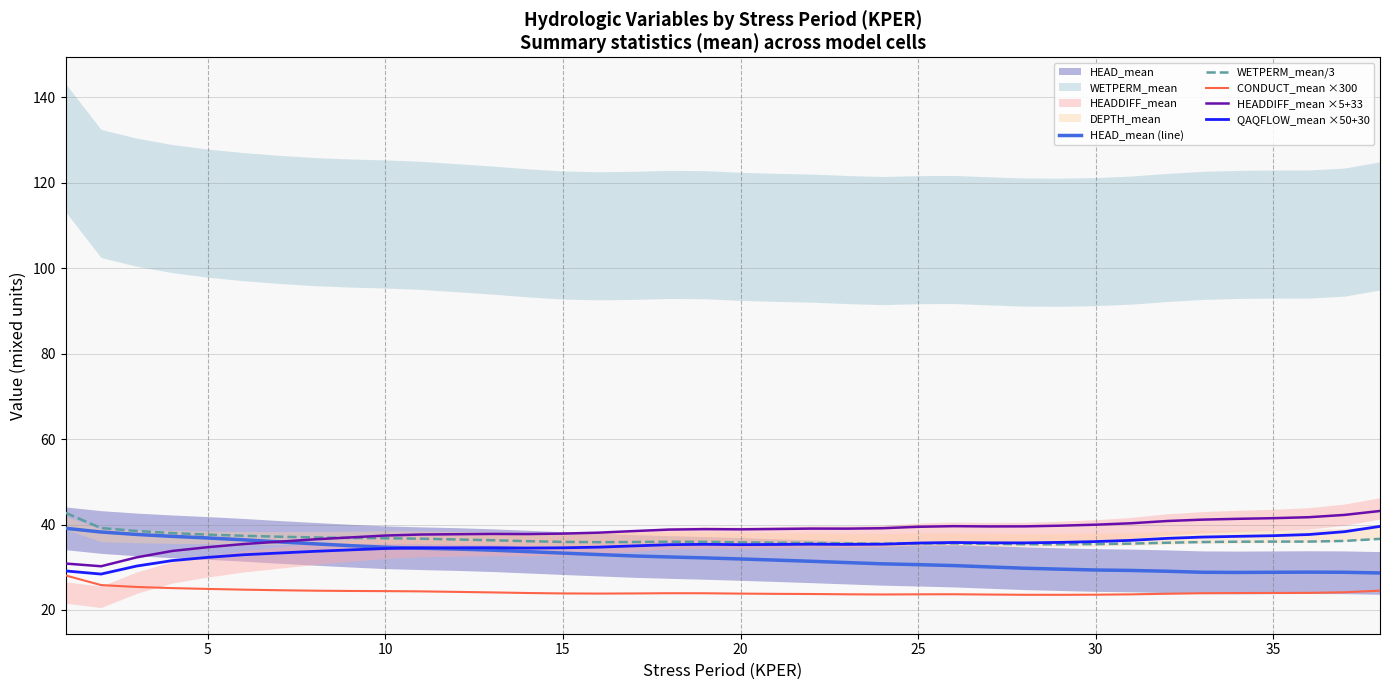

Does the chart display data point markers on the line(s)?

No